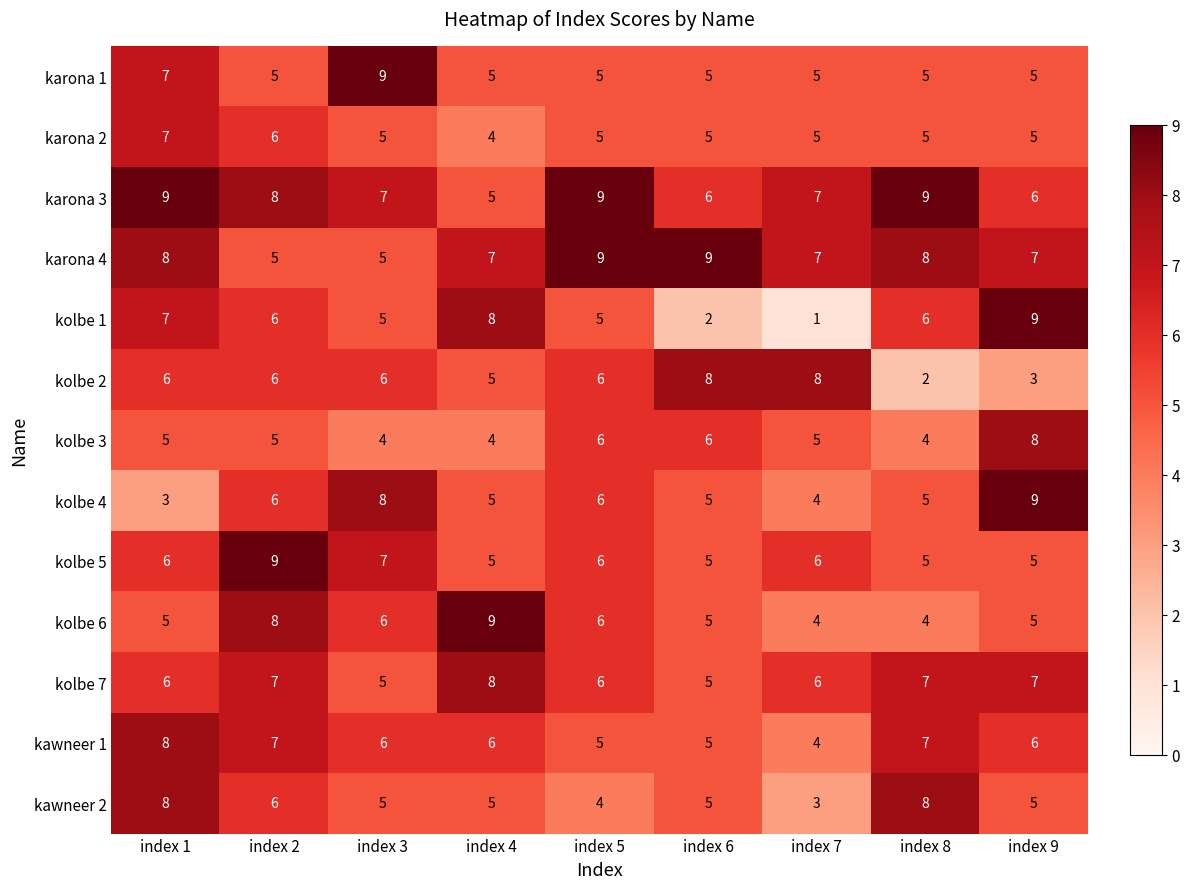

What is the minimum value for karona 4?

5